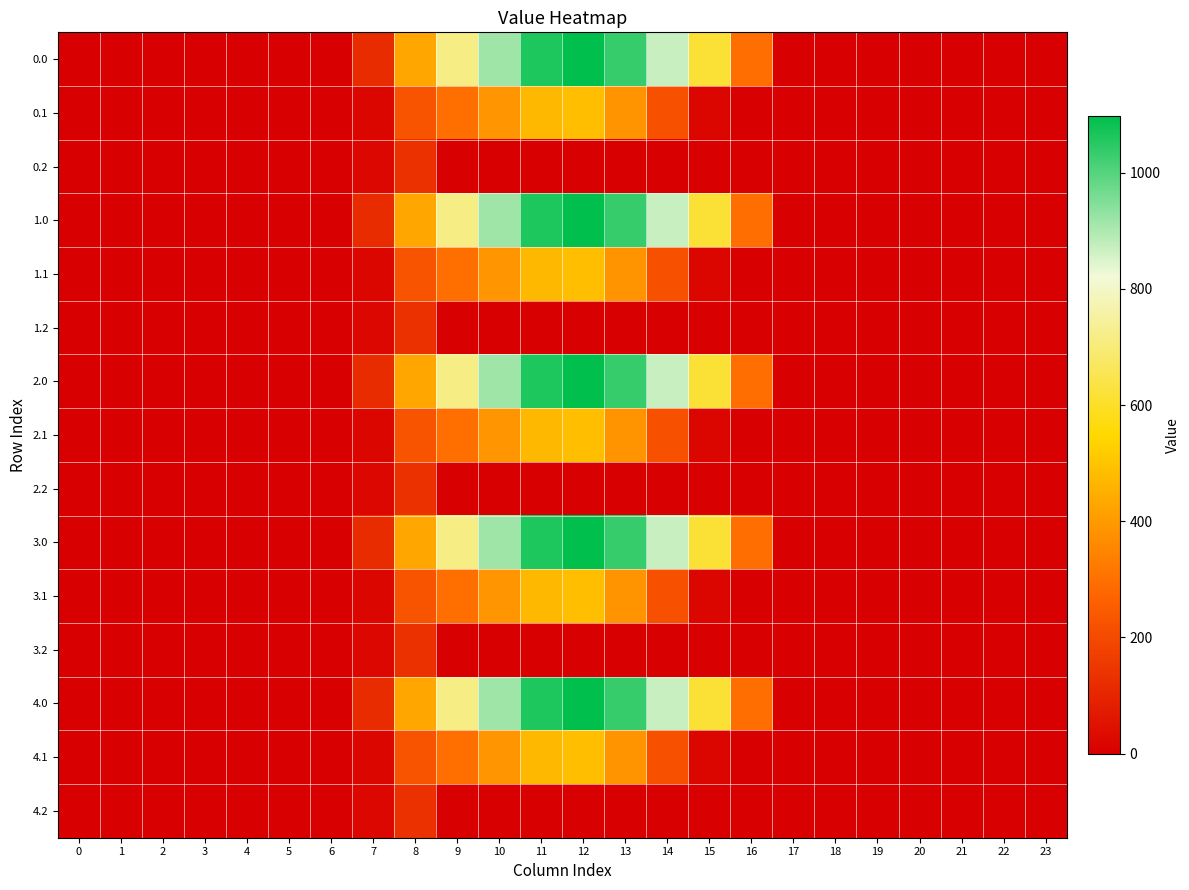

Reading right to left, transcribe all the data shown in this chart.

0.0: 23=0.0	22=0.0	21=0.0	20=0.0	19=0.0	18=0.0	17=0.0	16=294.5	15=615.9	14=870.6	13=1032.9	12=1096.7	11=1060.3	10=916.2	9=716.9	8=430.3	7=120.6	6=0.0	5=0.0	4=0.0	3=0.0	2=0.0	1=0.0	0=0.0
0.1: 23=0.0	22=0.0	21=0.0	20=0.0	19=0.0	18=0.0	17=0.0	16=0.0	15=17.3	14=219.2	13=382.7	12=485.4	11=471.7	10=388.1	9=295.9	8=227.5	7=17.7	6=0.0	5=0.0	4=0.0	3=0.0	2=0.0	1=0.0	0=0.0
0.2: 23=0.0	22=0.0	21=0.0	20=0.0	19=0.0	18=0.0	17=0.0	16=0.0	15=0.0	14=0.0	13=0.0	12=0.0	11=0.0	10=0.0	9=0.0	8=134.2	7=22.3	6=0.0	5=0.0	4=0.0	3=0.0	2=0.0	1=0.0	0=0.0
1.0: 23=0.0	22=0.0	21=0.0	20=0.0	19=0.0	18=0.0	17=0.0	16=294.5	15=615.9	14=870.6	13=1032.9	12=1096.7	11=1060.3	10=916.2	9=716.9	8=430.3	7=120.6	6=0.0	5=0.0	4=0.0	3=0.0	2=0.0	1=0.0	0=0.0
1.1: 23=0.0	22=0.0	21=0.0	20=0.0	19=0.0	18=0.0	17=0.0	16=0.0	15=17.3	14=219.2	13=382.7	12=485.4	11=471.7	10=388.1	9=295.9	8=227.5	7=17.7	6=0.0	5=0.0	4=0.0	3=0.0	2=0.0	1=0.0	0=0.0
1.2: 23=0.0	22=0.0	21=0.0	20=0.0	19=0.0	18=0.0	17=0.0	16=0.0	15=0.0	14=0.0	13=0.0	12=0.0	11=0.0	10=0.0	9=0.0	8=134.2	7=22.3	6=0.0	5=0.0	4=0.0	3=0.0	2=0.0	1=0.0	0=0.0
2.0: 23=0.0	22=0.0	21=0.0	20=0.0	19=0.0	18=0.0	17=0.0	16=294.5	15=615.9	14=870.6	13=1032.9	12=1096.7	11=1060.3	10=916.2	9=716.9	8=430.3	7=120.6	6=0.0	5=0.0	4=0.0	3=0.0	2=0.0	1=0.0	0=0.0
2.1: 23=0.0	22=0.0	21=0.0	20=0.0	19=0.0	18=0.0	17=0.0	16=0.0	15=17.3	14=219.2	13=382.7	12=485.4	11=471.7	10=388.1	9=295.9	8=227.5	7=17.7	6=0.0	5=0.0	4=0.0	3=0.0	2=0.0	1=0.0	0=0.0
2.2: 23=0.0	22=0.0	21=0.0	20=0.0	19=0.0	18=0.0	17=0.0	16=0.0	15=0.0	14=0.0	13=0.0	12=0.0	11=0.0	10=0.0	9=0.0	8=134.2	7=22.3	6=0.0	5=0.0	4=0.0	3=0.0	2=0.0	1=0.0	0=0.0
3.0: 23=0.0	22=0.0	21=0.0	20=0.0	19=0.0	18=0.0	17=0.0	16=294.5	15=615.9	14=870.6	13=1032.9	12=1096.7	11=1060.3	10=916.2	9=716.9	8=430.3	7=120.6	6=0.0	5=0.0	4=0.0	3=0.0	2=0.0	1=0.0	0=0.0
3.1: 23=0.0	22=0.0	21=0.0	20=0.0	19=0.0	18=0.0	17=0.0	16=0.0	15=17.3	14=219.2	13=382.7	12=485.4	11=471.7	10=388.1	9=295.9	8=227.5	7=17.7	6=0.0	5=0.0	4=0.0	3=0.0	2=0.0	1=0.0	0=0.0
3.2: 23=0.0	22=0.0	21=0.0	20=0.0	19=0.0	18=0.0	17=0.0	16=0.0	15=0.0	14=0.0	13=0.0	12=0.0	11=0.0	10=0.0	9=0.0	8=134.2	7=22.3	6=0.0	5=0.0	4=0.0	3=0.0	2=0.0	1=0.0	0=0.0
4.0: 23=0.0	22=0.0	21=0.0	20=0.0	19=0.0	18=0.0	17=0.0	16=294.5	15=615.9	14=870.6	13=1032.9	12=1096.7	11=1060.3	10=916.2	9=716.9	8=430.3	7=120.6	6=0.0	5=0.0	4=0.0	3=0.0	2=0.0	1=0.0	0=0.0
4.1: 23=0.0	22=0.0	21=0.0	20=0.0	19=0.0	18=0.0	17=0.0	16=0.0	15=17.3	14=219.2	13=382.7	12=485.4	11=471.7	10=388.1	9=295.9	8=227.5	7=17.7	6=0.0	5=0.0	4=0.0	3=0.0	2=0.0	1=0.0	0=0.0
4.2: 23=0.0	22=0.0	21=0.0	20=0.0	19=0.0	18=0.0	17=0.0	16=0.0	15=0.0	14=0.0	13=0.0	12=0.0	11=0.0	10=0.0	9=0.0	8=134.2	7=22.3	6=0.0	5=0.0	4=0.0	3=0.0	2=0.0	1=0.0	0=0.0